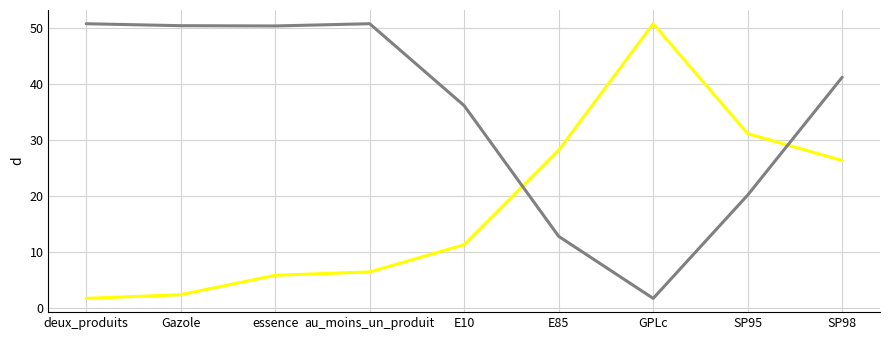

What is the minimum value shown in the chart?

1.7